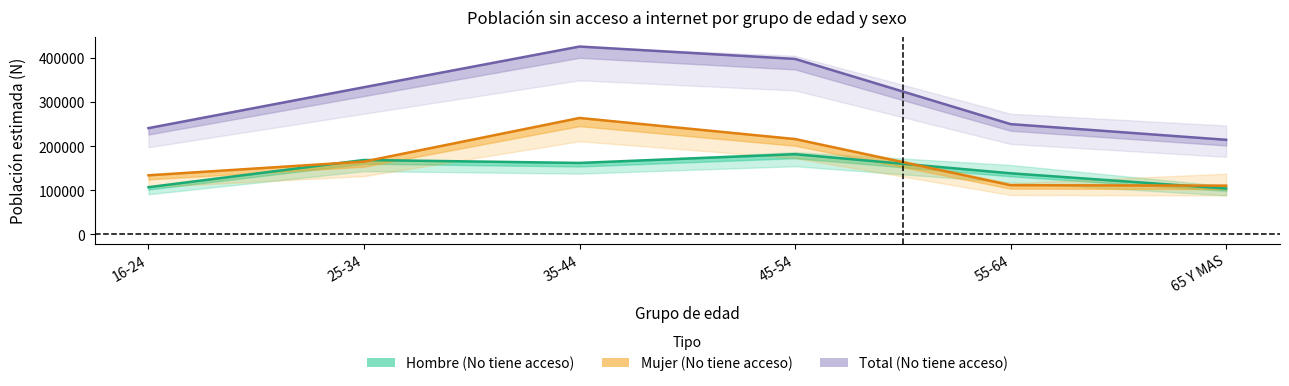

What is the label of the 5th point from the left?

55-64